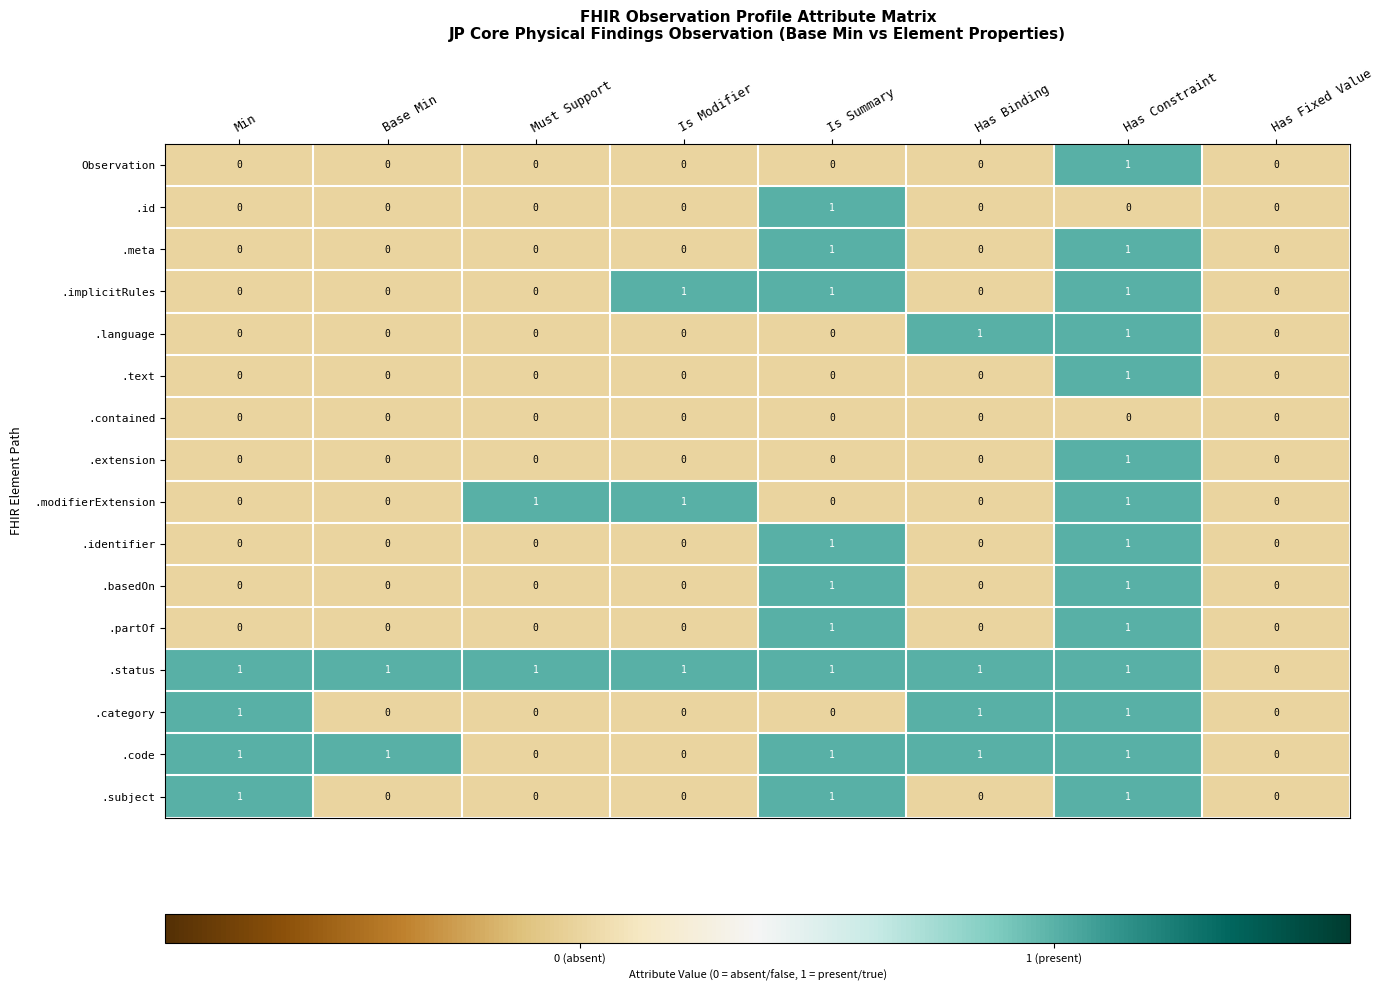

Is it true that .language equals 1 at Has Binding?

True